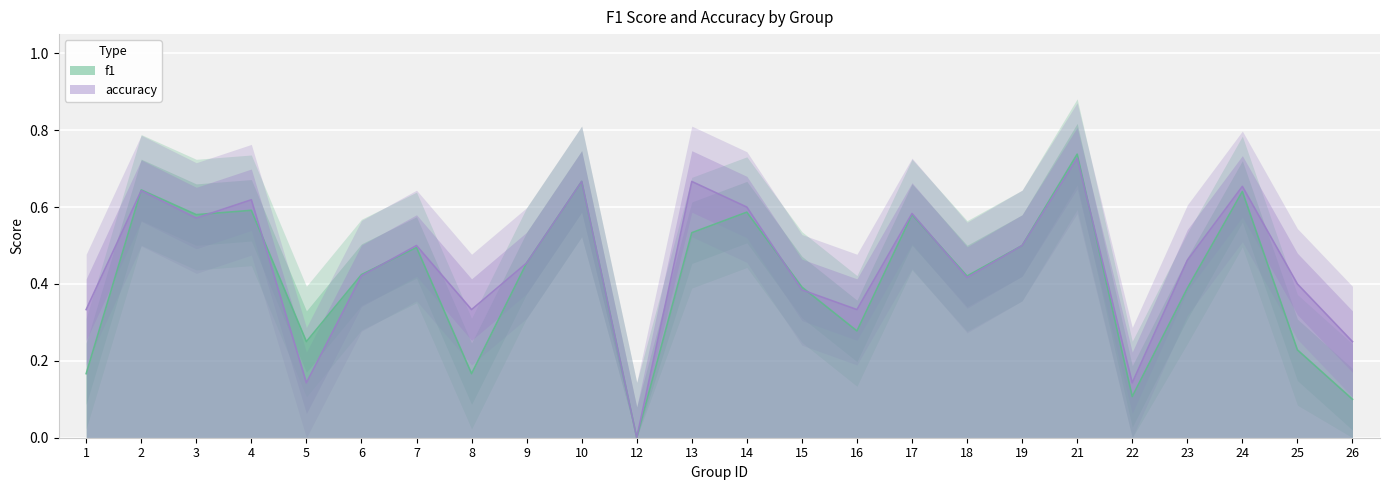

How many positive values does the f1 series have?

23